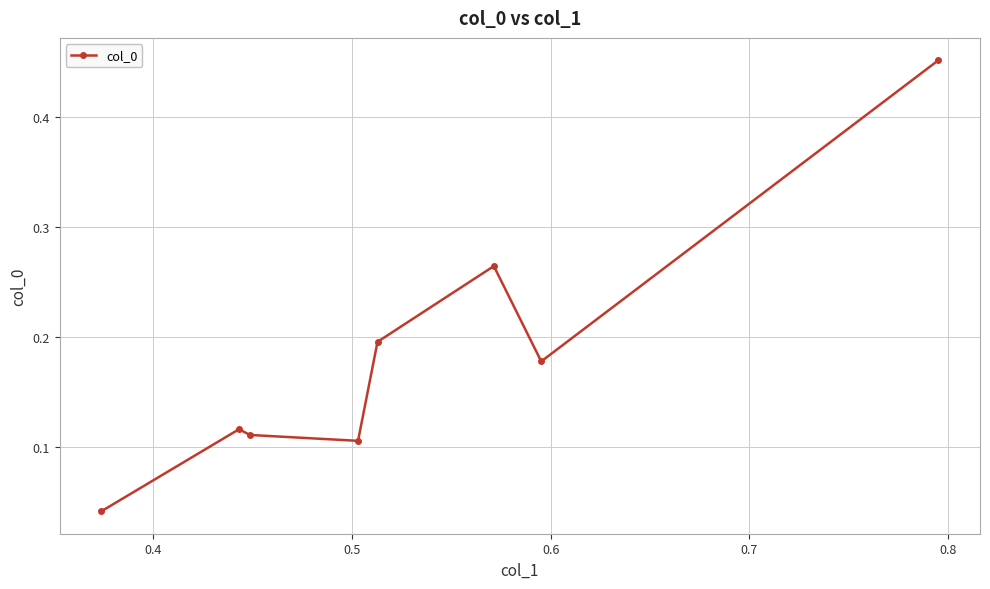

How many values are between 0 and 1?

8